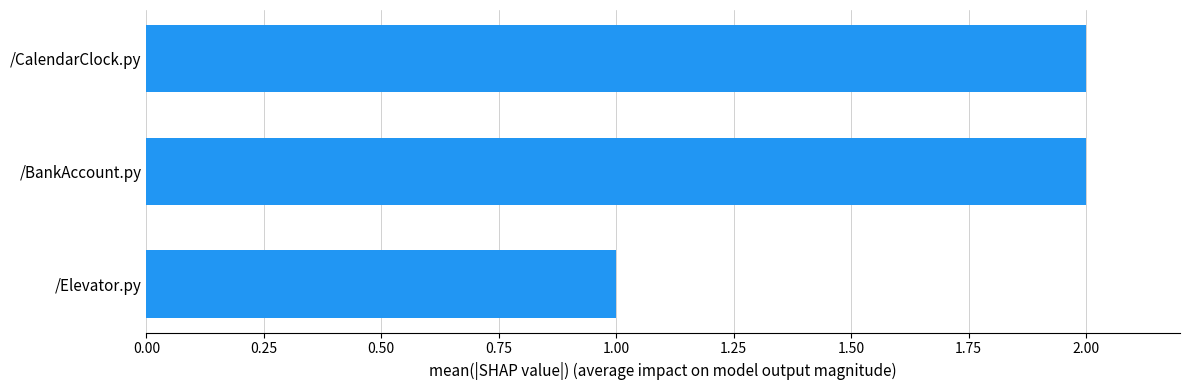

The value at /CalendarClock.py is 1. True or false?

False